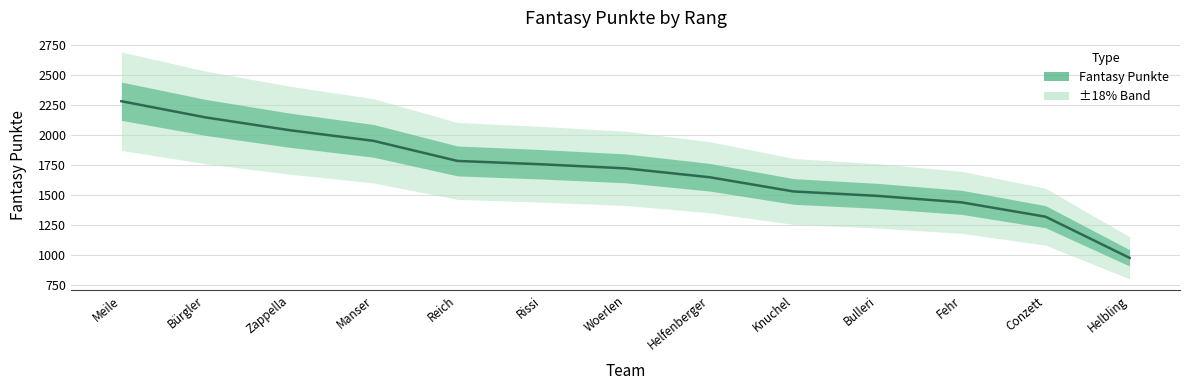

What is the change in value from Helfenberger to Helbling?

-674